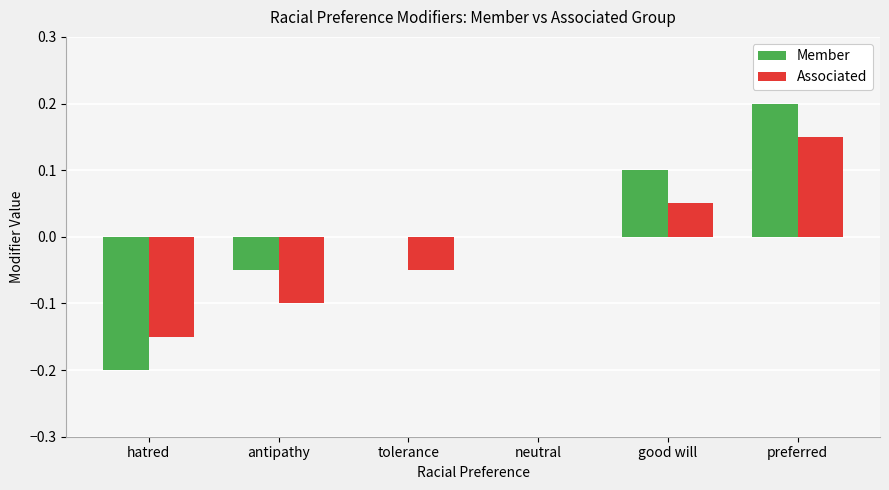

Which series has the largest range (max minus min)?

Member